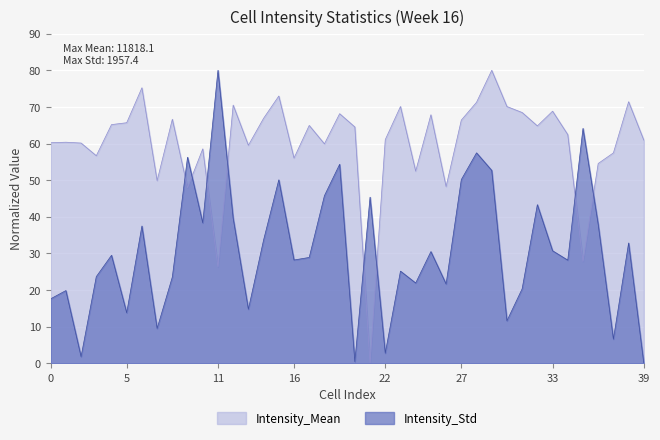

How many values in the Intensity_Mean series exceed 64?

20